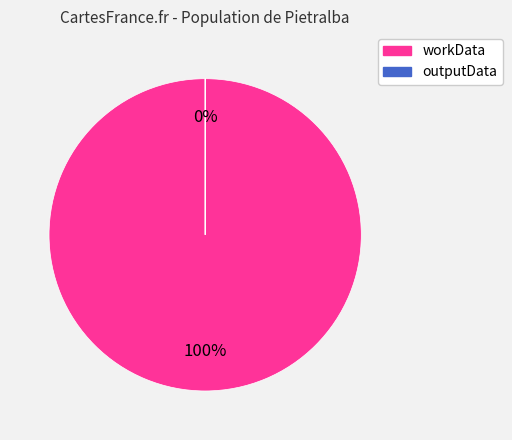

How many slices are in this pie chart?

2